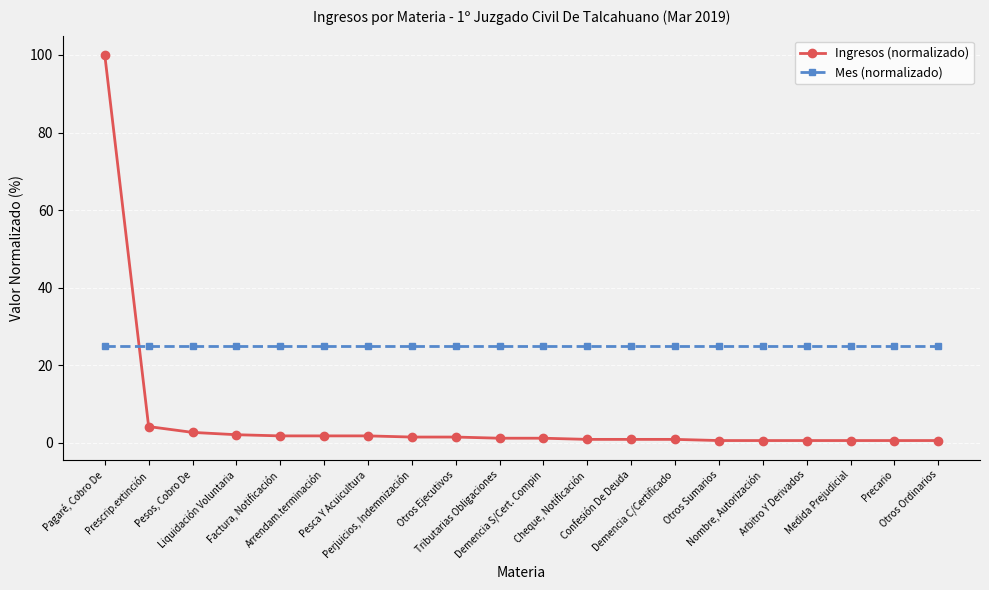

The value of Ingresos (normalizado) at Nombre, Autorización is 0.6. True or false?

True